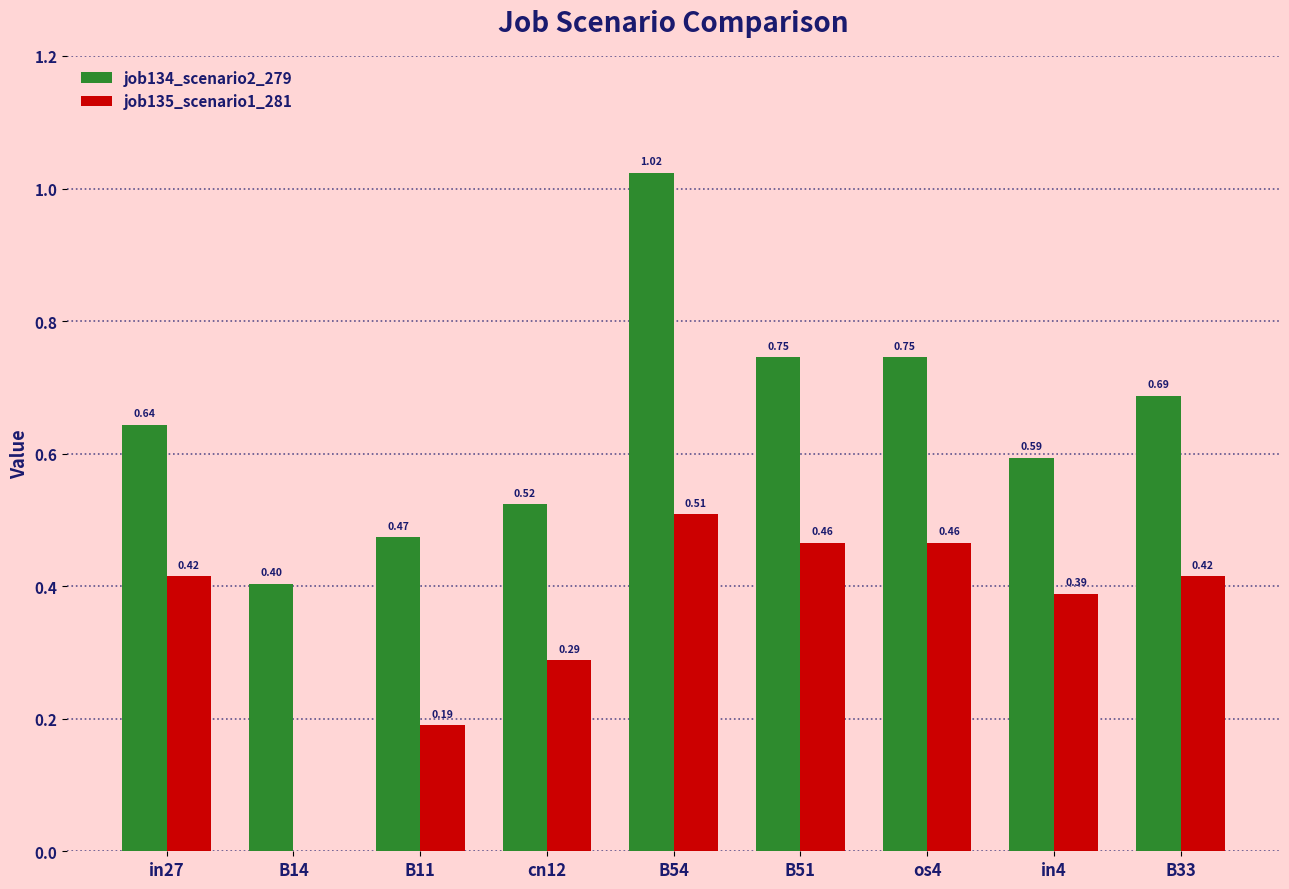

Which series changed the most between in27 and B51?

job134_scenario2_279